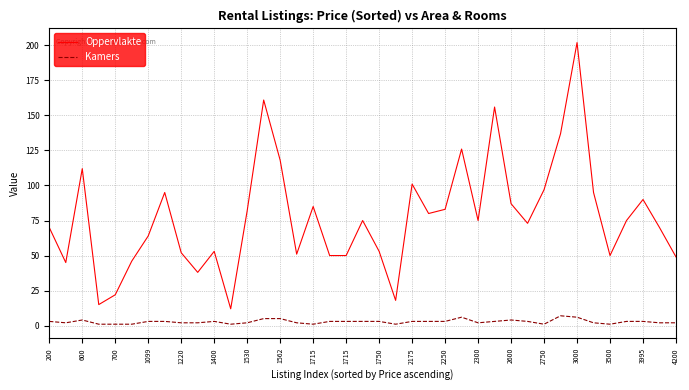

What is the highest value of the Oppervlakte series?

202